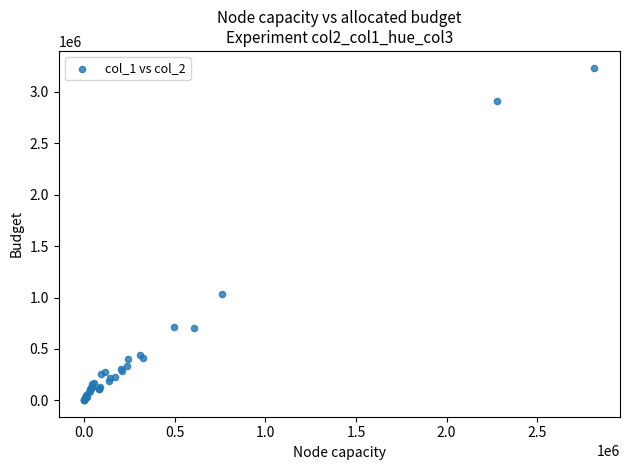

What Y value in the scatter plot is closest to 1619000?

1035000